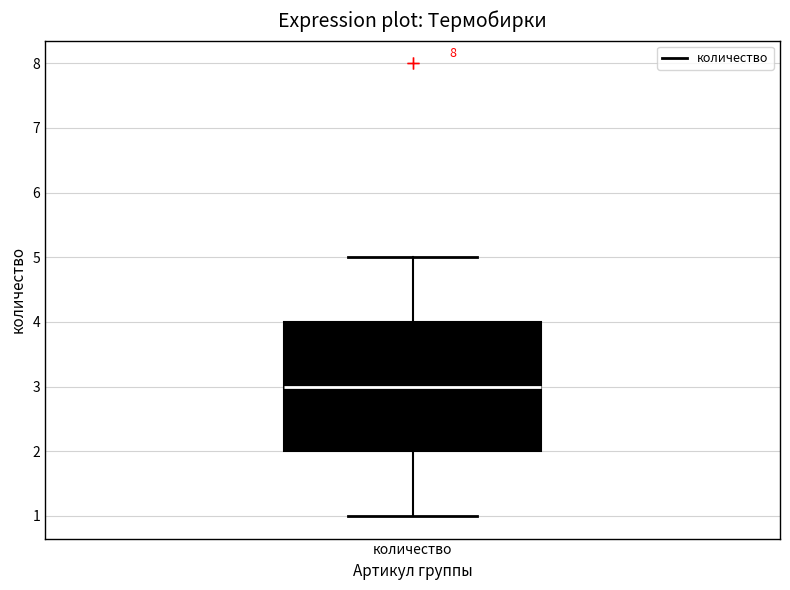

Read this box plot against the y-axis: the position of the median line, the range covered by the box, and the ends of both whiskers. The values are not printed on the chart, so give them approximately, as read against the axis.

median 3, box 2 to 4, whiskers 1 to 5